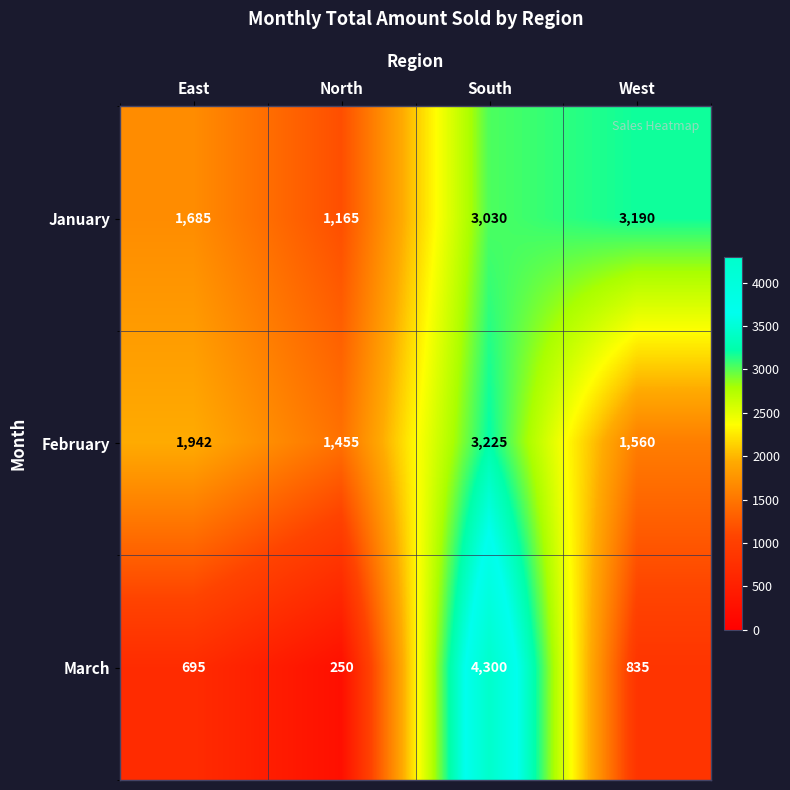

At how many categories does at least one series exceed 1828?

3